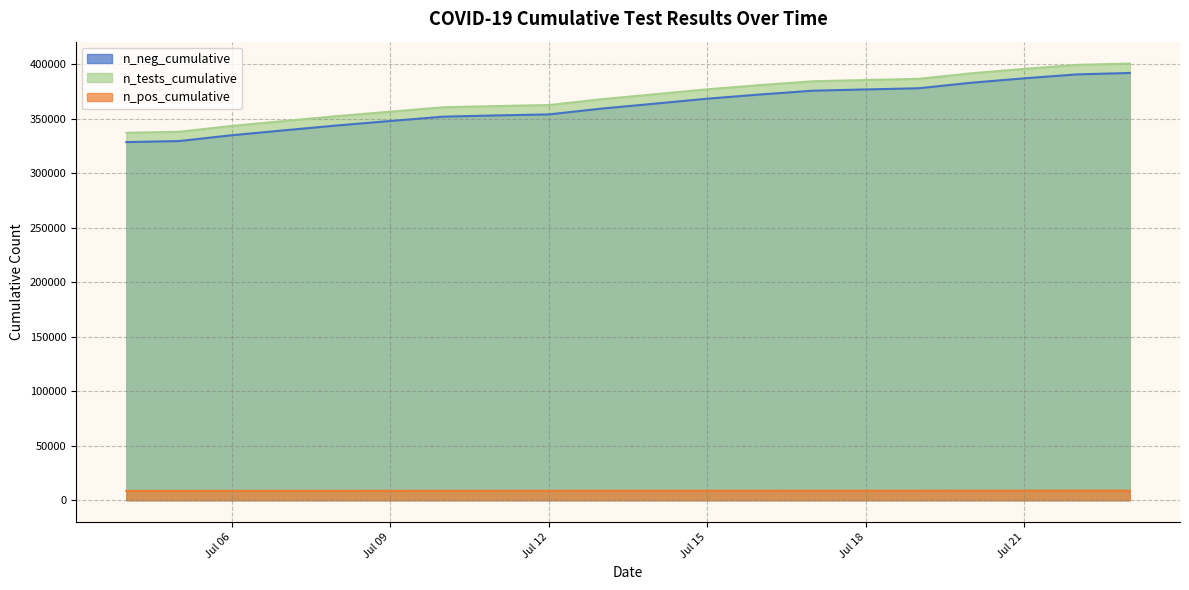

Which series has the largest total across all categories?

n_tests_cumulative